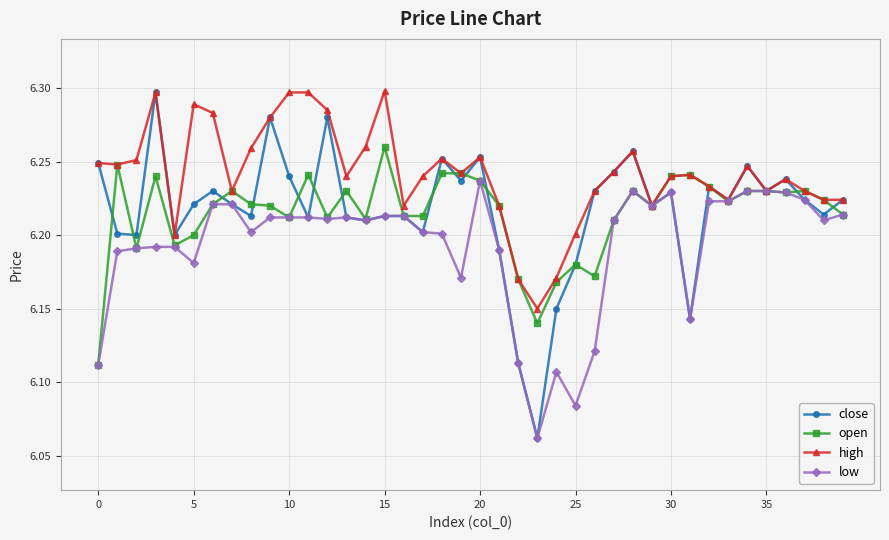

Which series has the widest spread of values?

close